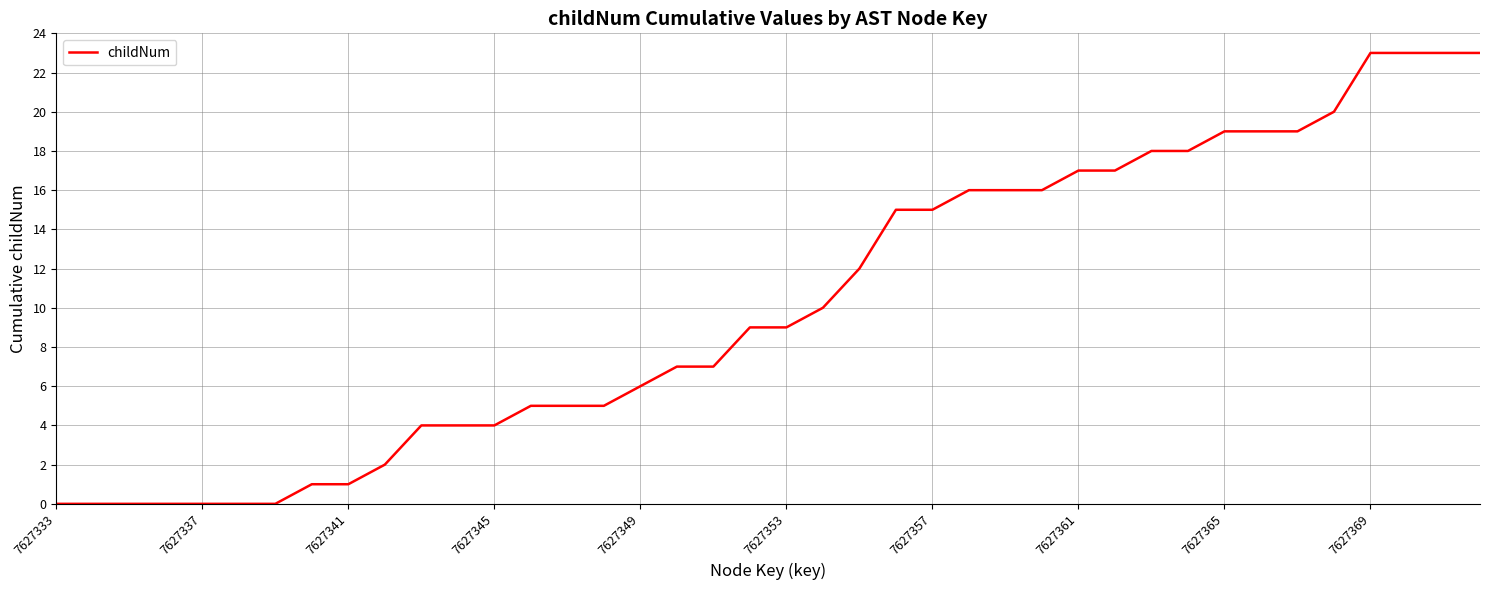

What is the maximum value shown in the chart?

23